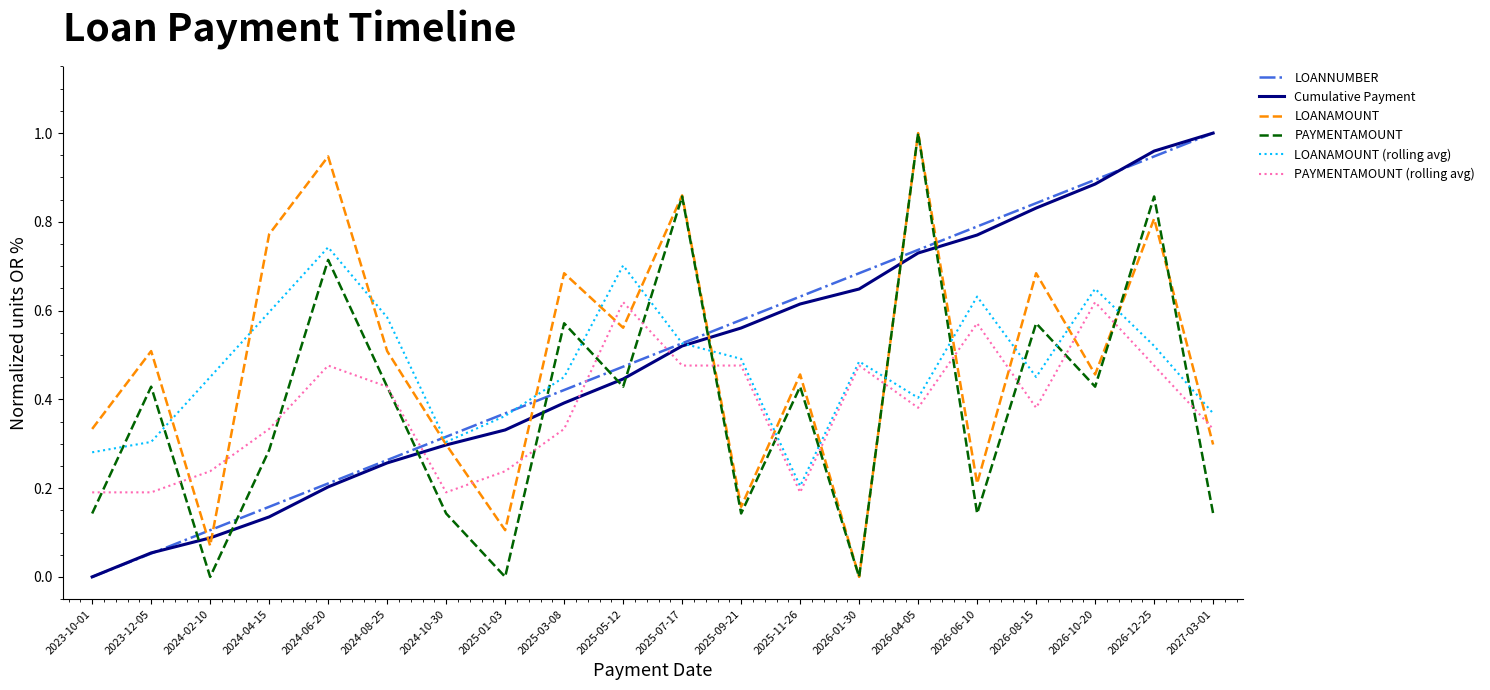

Between which two adjacent categories do PAYMENTAMOUNT and Cumulative Payment first intersect?

2023-12-05 and 2024-02-10